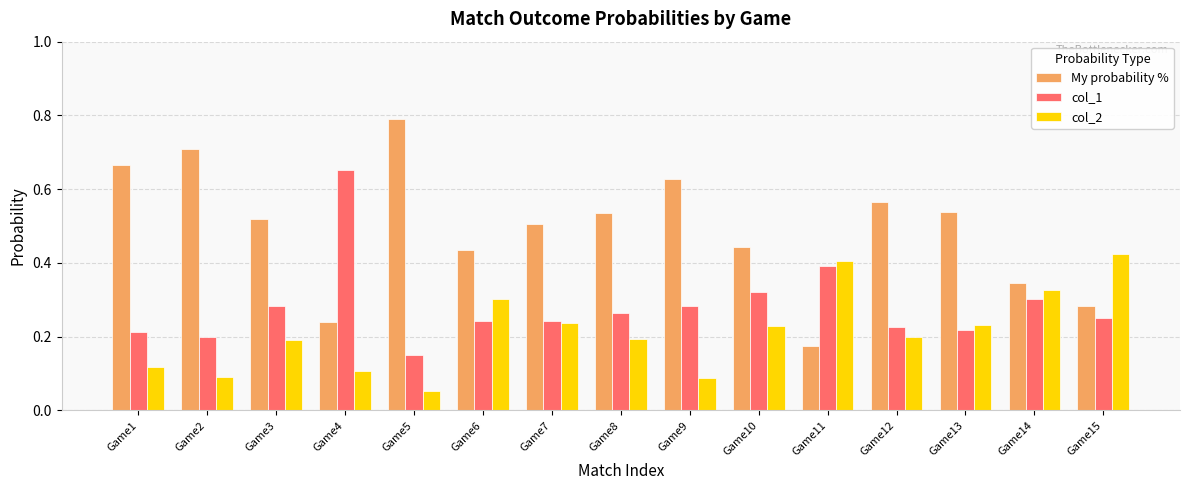

At how many categories does at least one series exceed 0?

15